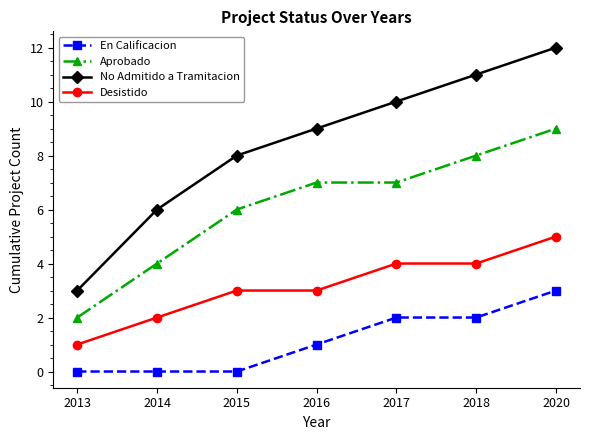

True or false: No Admitido a Tramitacion and En Calificacion cross at least once.

False